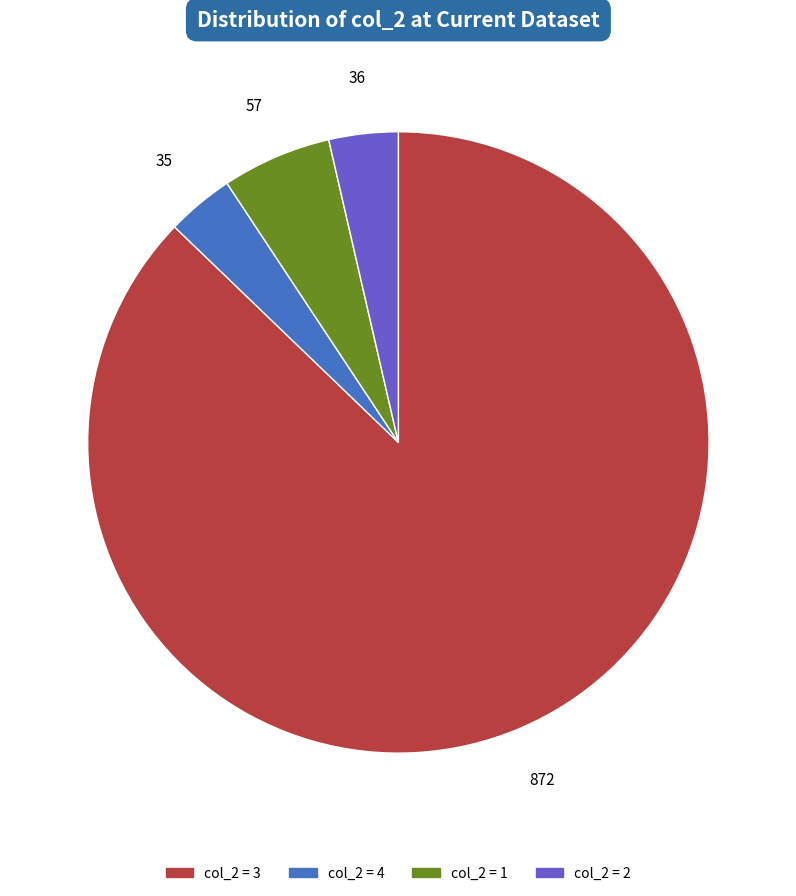

Does any single category account for the majority?

Yes